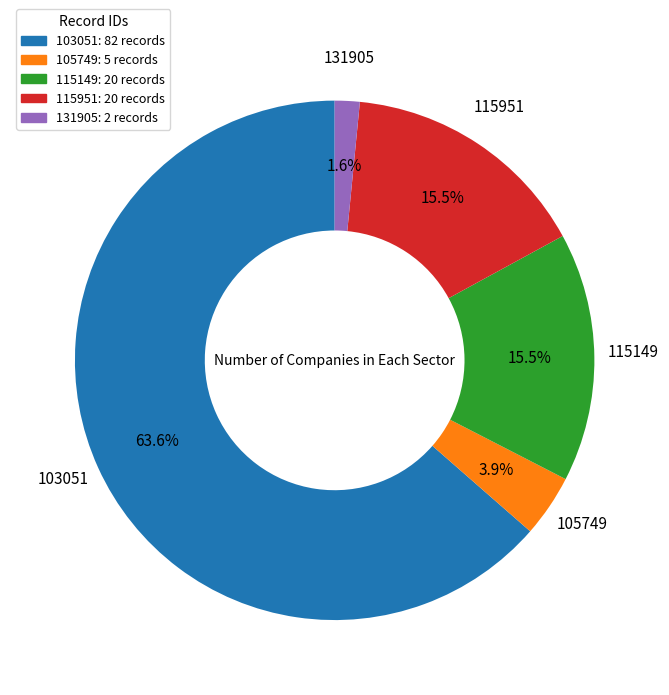

To the nearest percent, what portion does 103051 represent?

64%